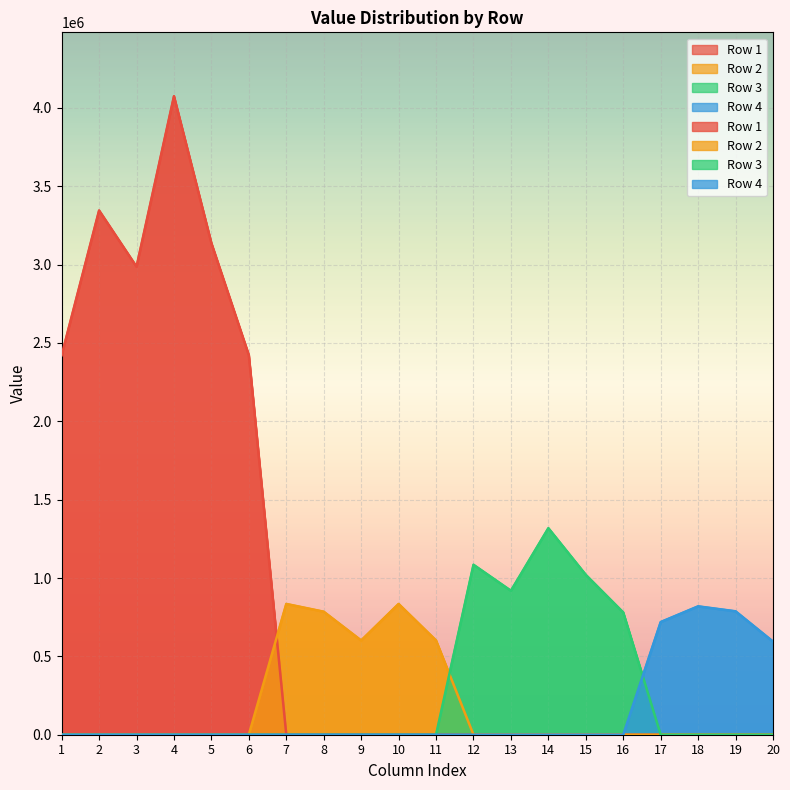

Which series has the largest total across all categories?

Row 1